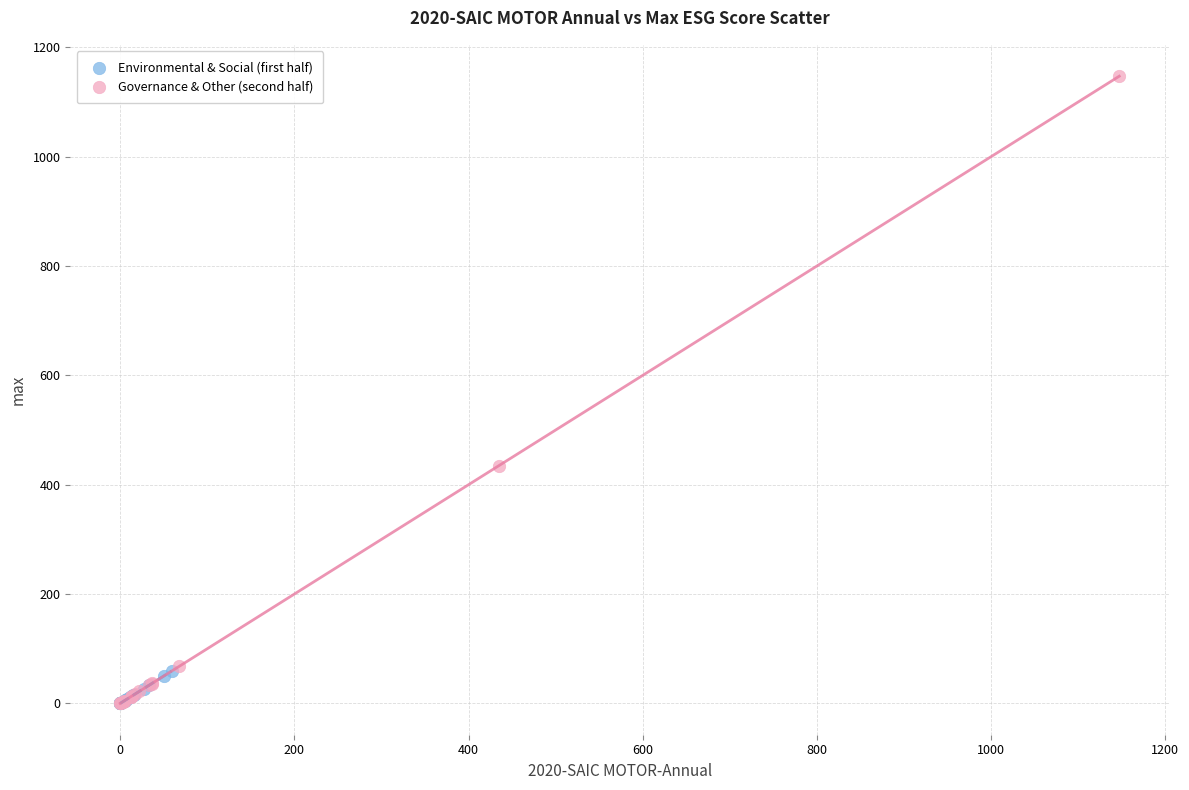

What are all the series names shown in the legend?

Environmental & Social (first half), Governance & Other (second half)